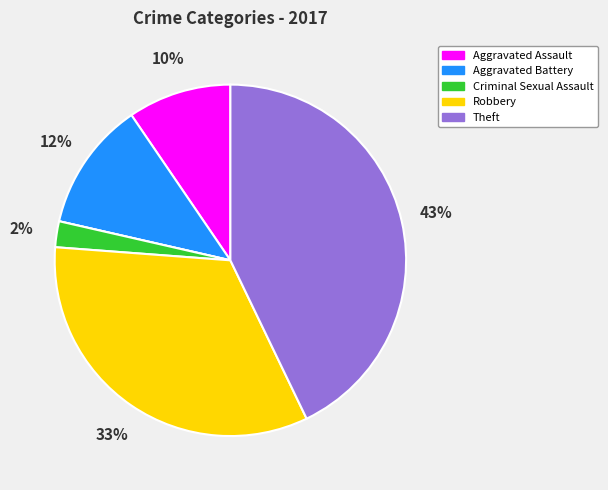

Is there a majority slice in this chart?

No